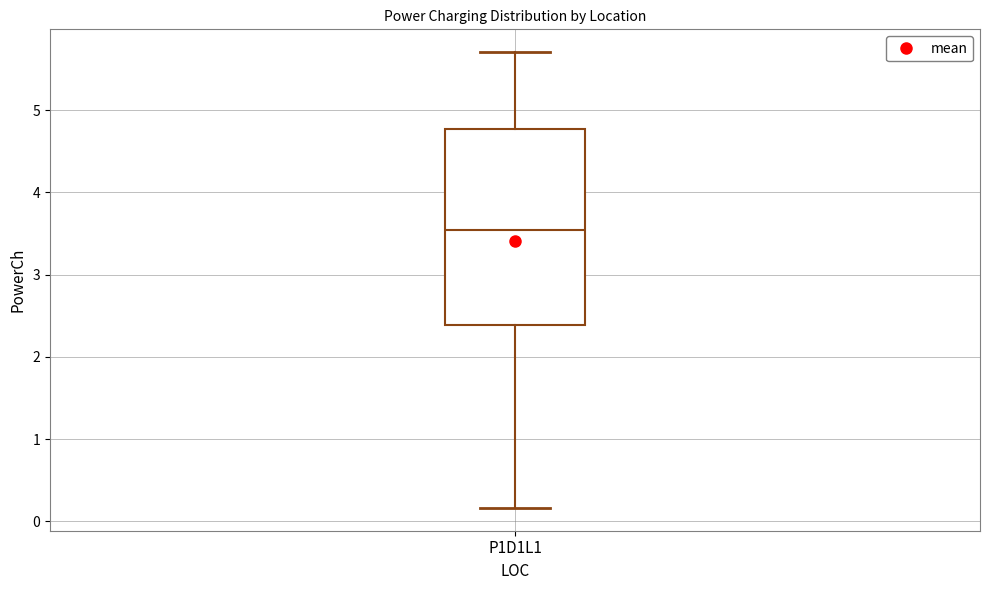

Read this box plot against the y-axis: the position of the median line, the range covered by the box, and the ends of both whiskers. The values are not printed on the chart, so give them approximately, as read against the axis.

median 3.5, box 2.4 to 4.8, whiskers 0.2 to 5.7